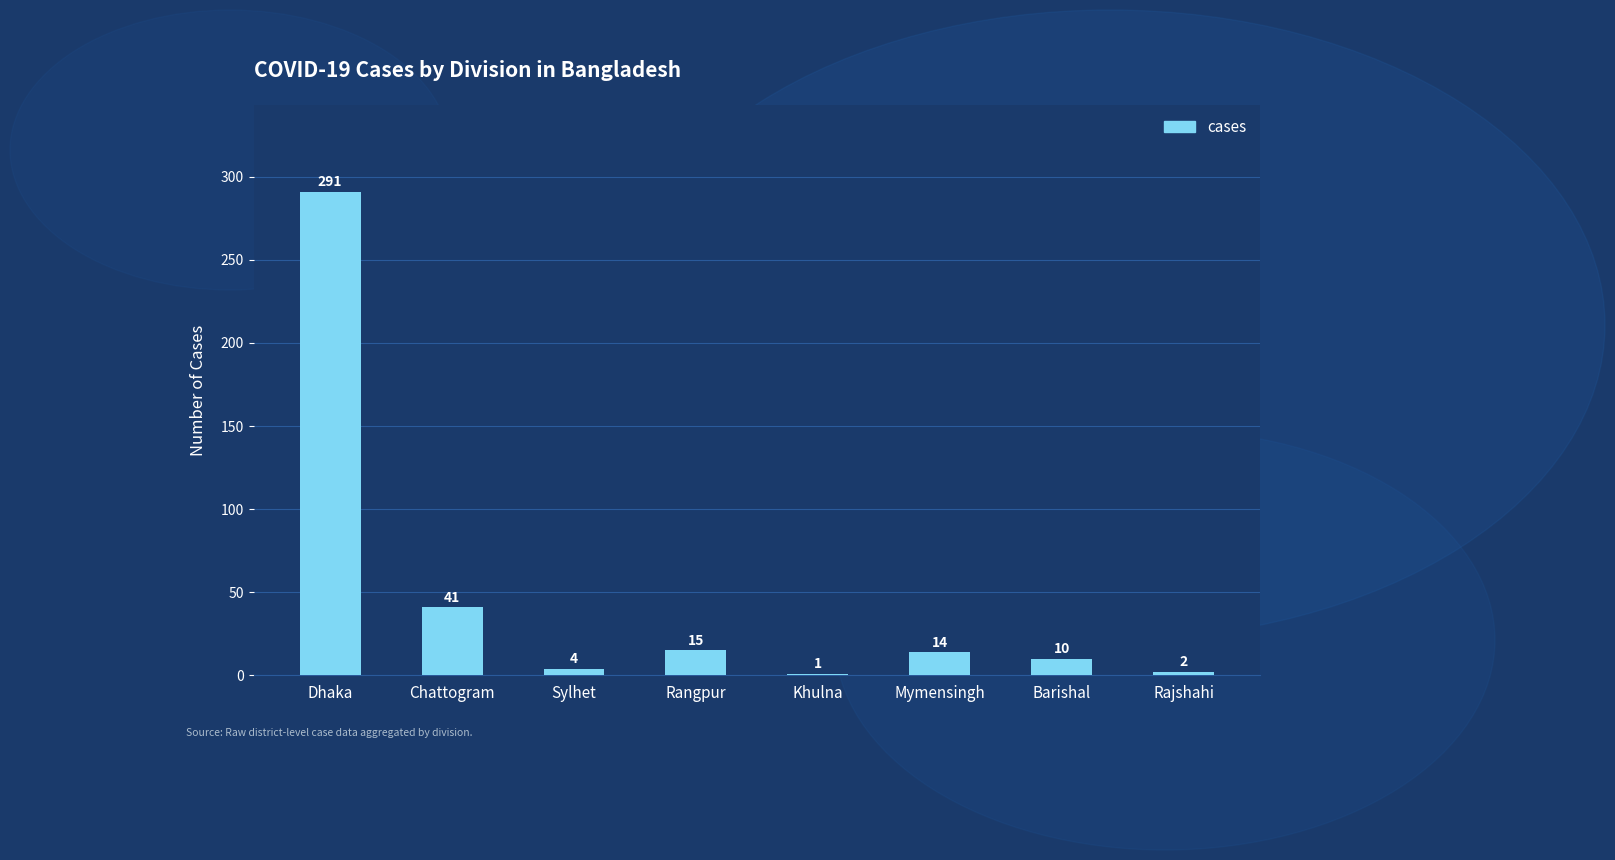

What value does the data have at Barishal, to the nearest 10?

10